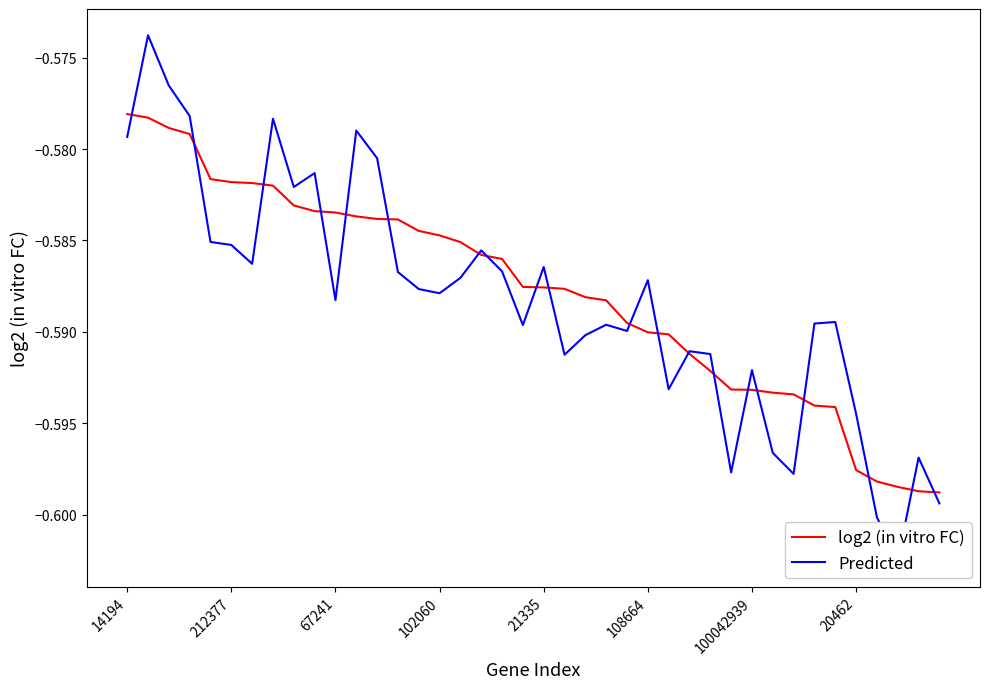

Is the value of log2 (in vitro FC) at 21 greater than the value of Predicted at 27?

Yes